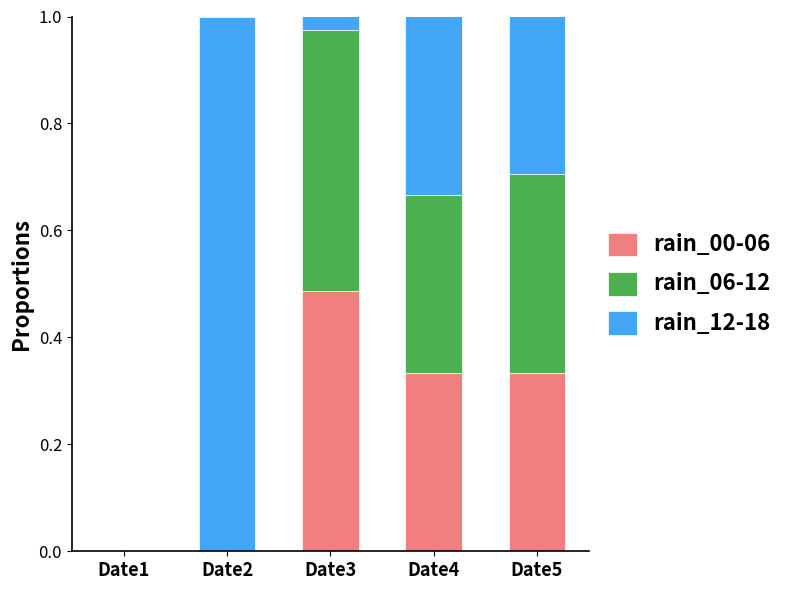

What is the total value across all series at Date2?

1.0